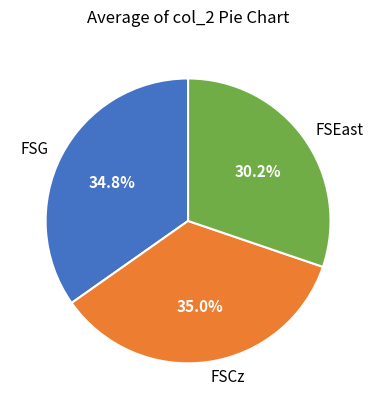

Does FSCz account for over 50% of the chart?

No